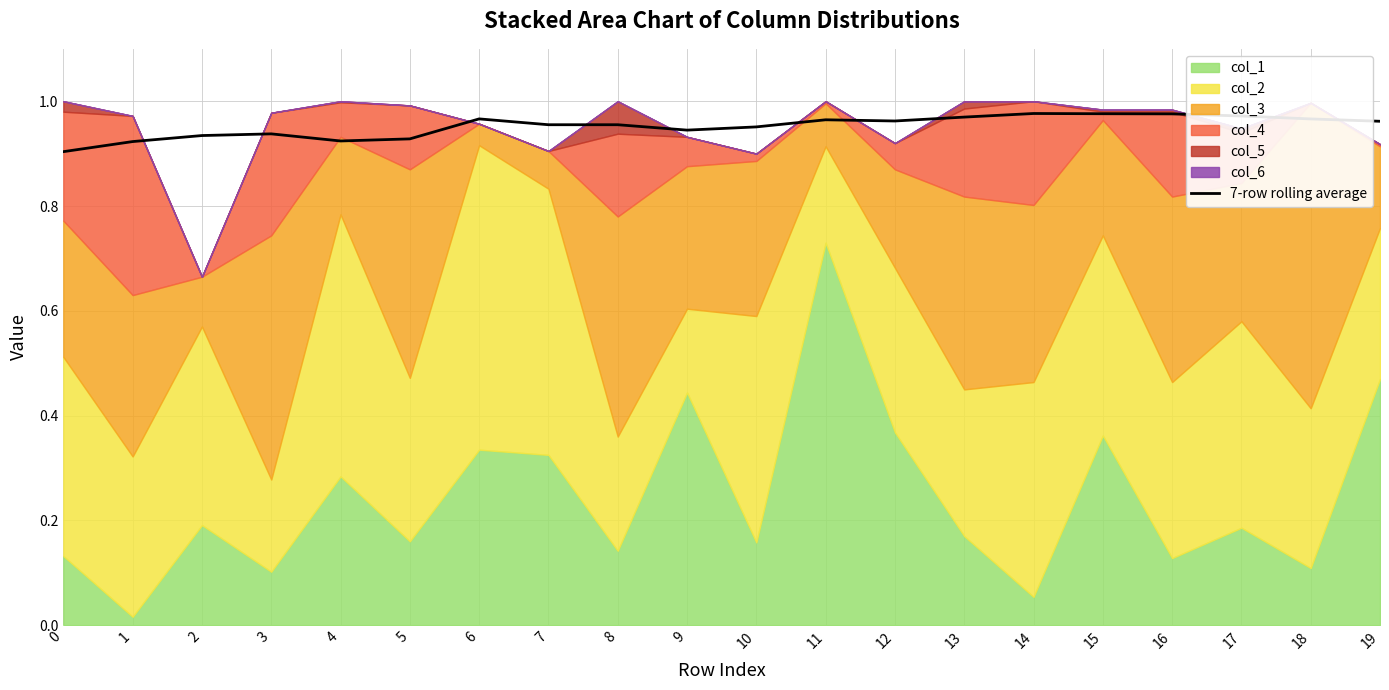

What is the average value?

1.0